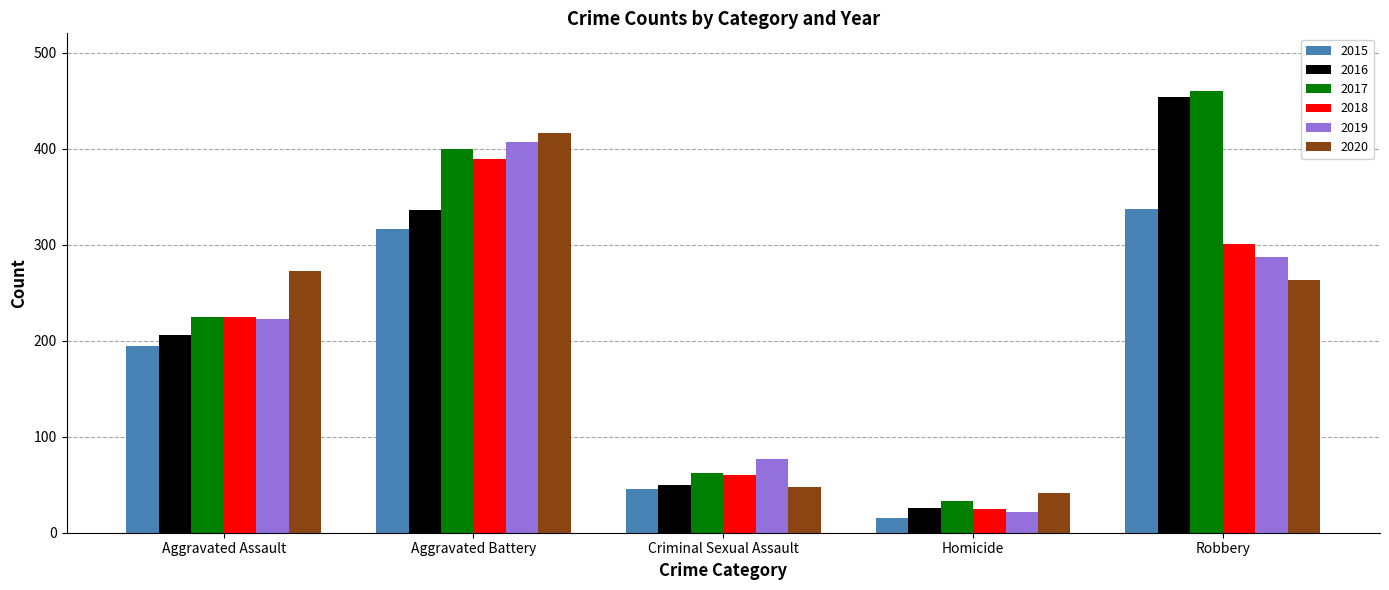

At which category is the sum across all series the highest?

Aggravated Battery